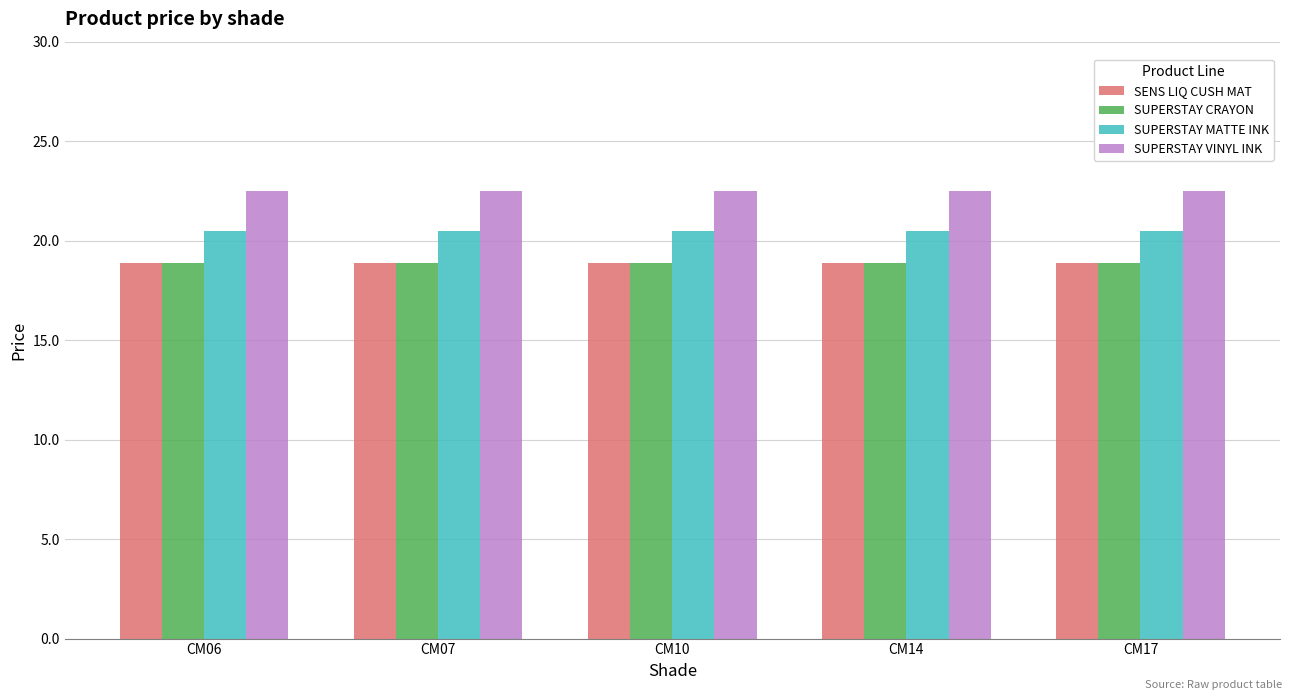

What is the smallest value displayed?

18.9